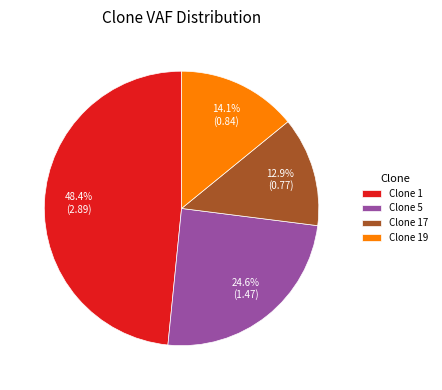

Which category has the biggest portion of the pie?

Clone 1